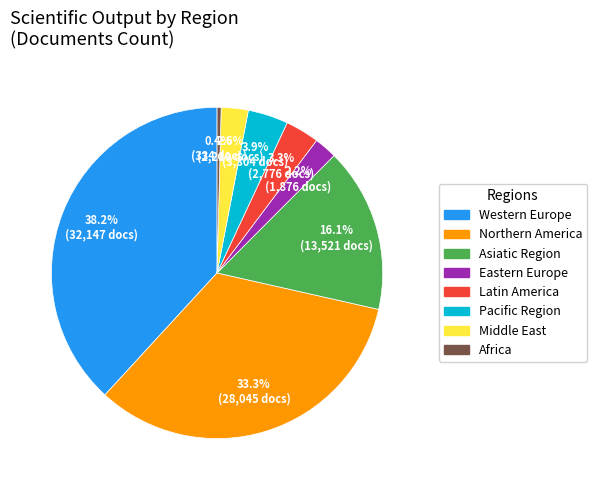

To the nearest percent, what is the difference between the Western Europe and Africa slice percentages?

38%